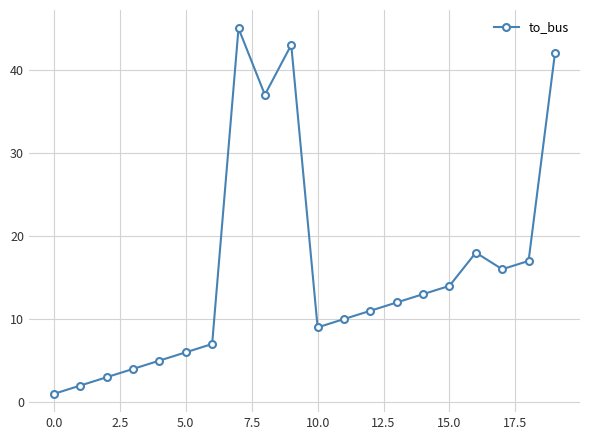

Is this an area chart (filled region under the line)?

No